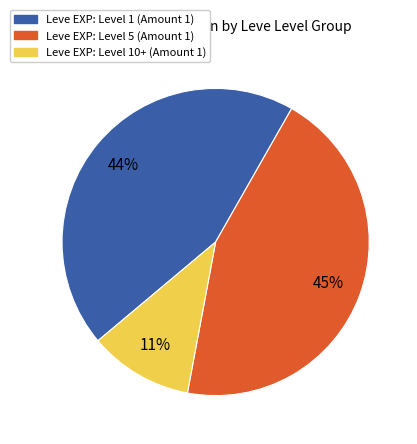

To the nearest percent, what is the difference between the largest and smallest slice percentages?

34%